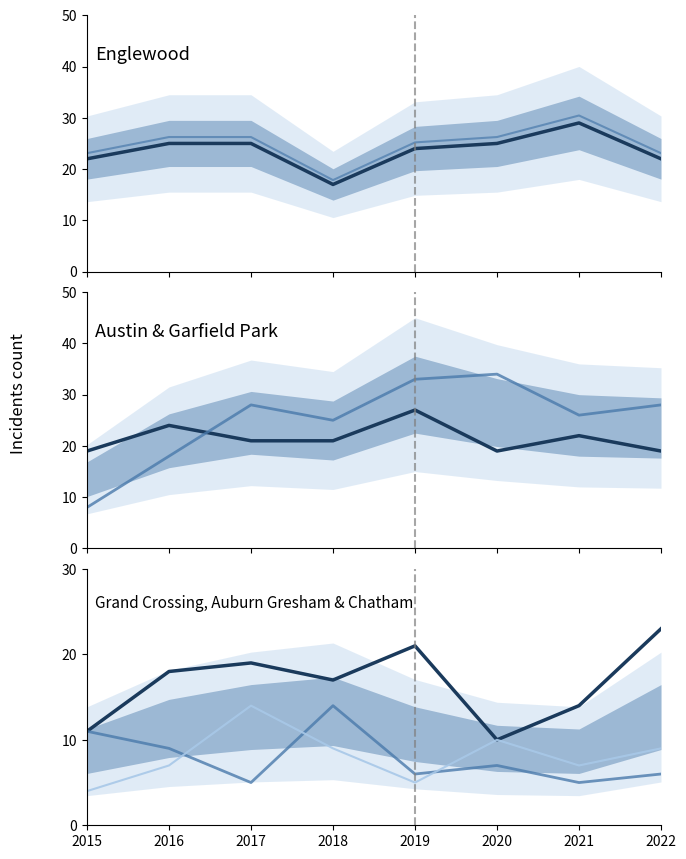

The Grand Crossing series shows 7 at 2022. True or false?

False